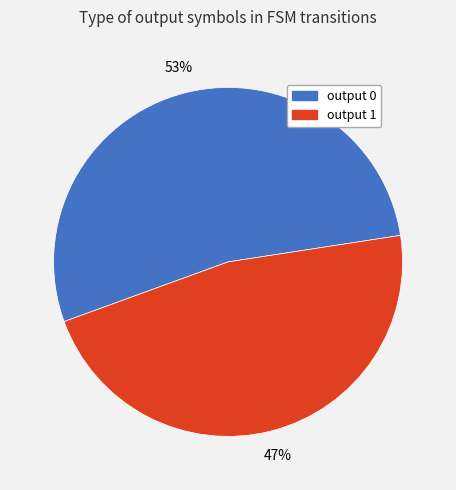

Does output 1 represent more than half of the total?

No